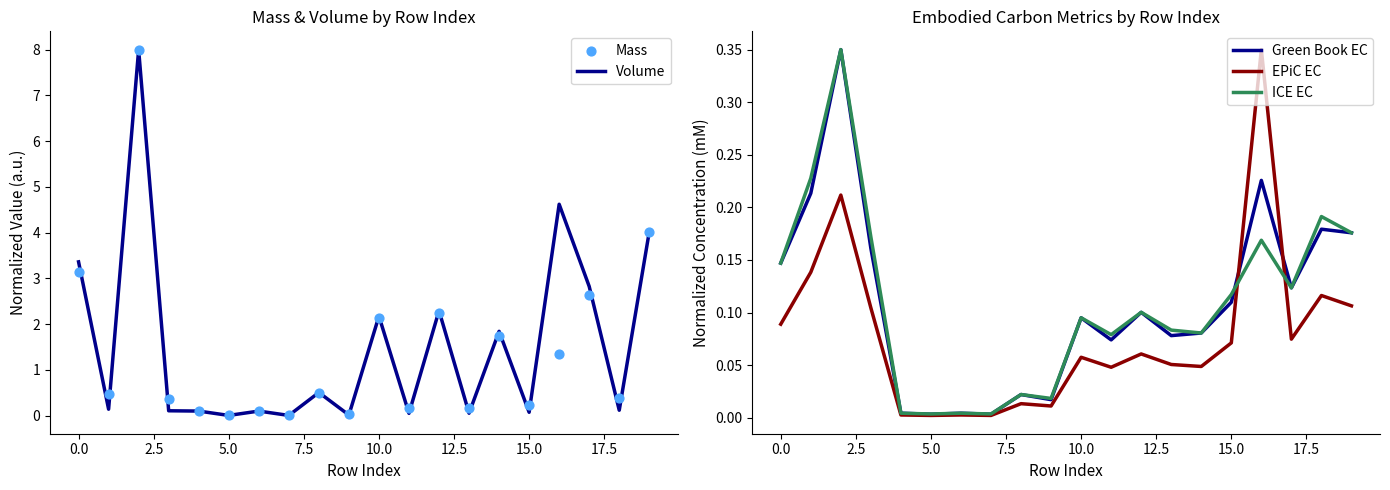

Which series has the largest total across all categories?

Volume